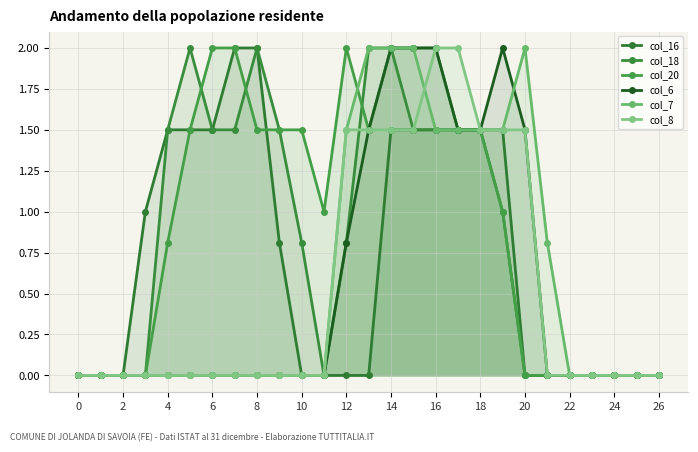

Does the chart have visible grid lines?

Yes